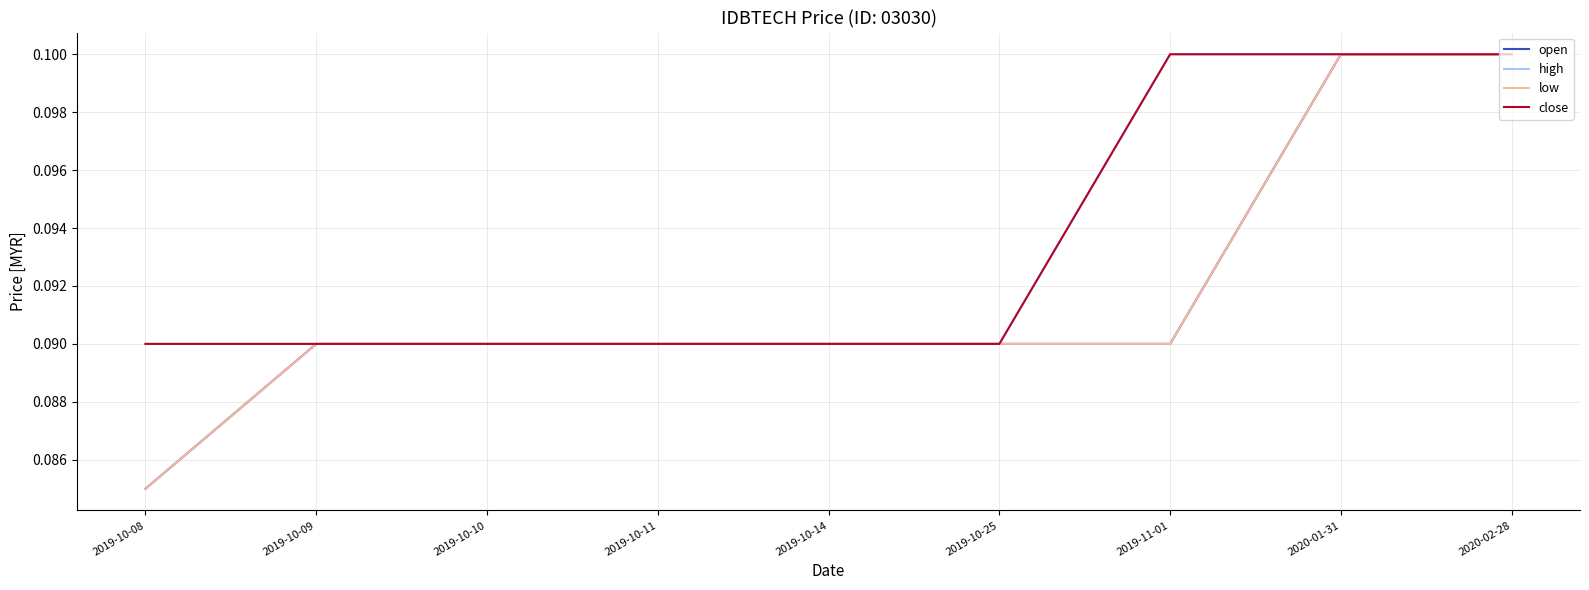

What is the highest value of the open series?

0.1